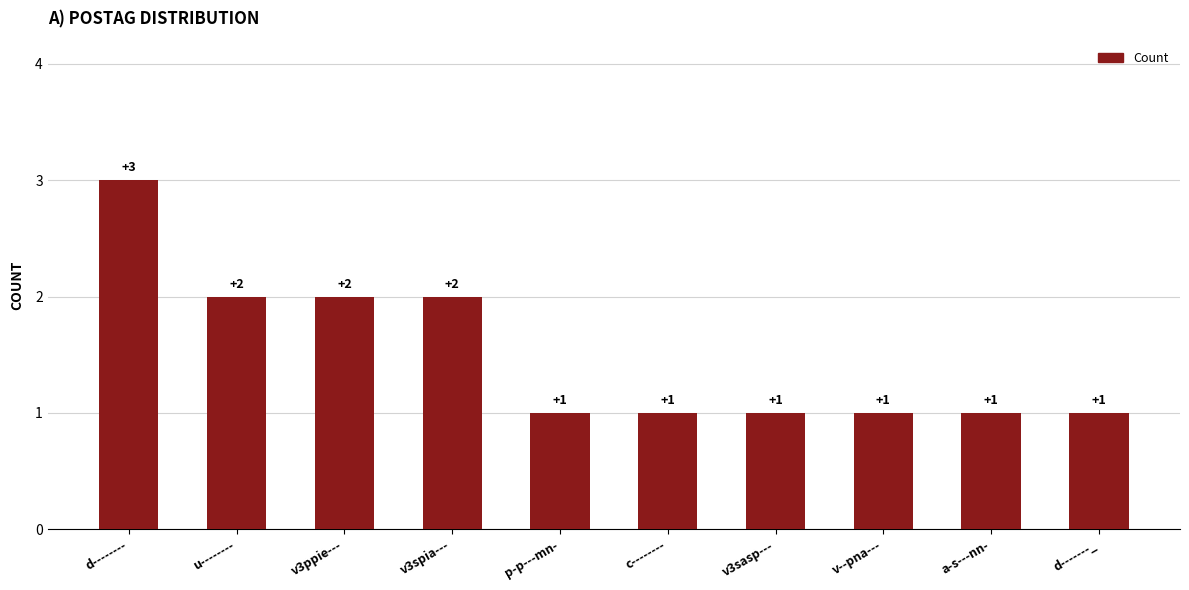

The value at p-p---mn- is 1. True or false?

True